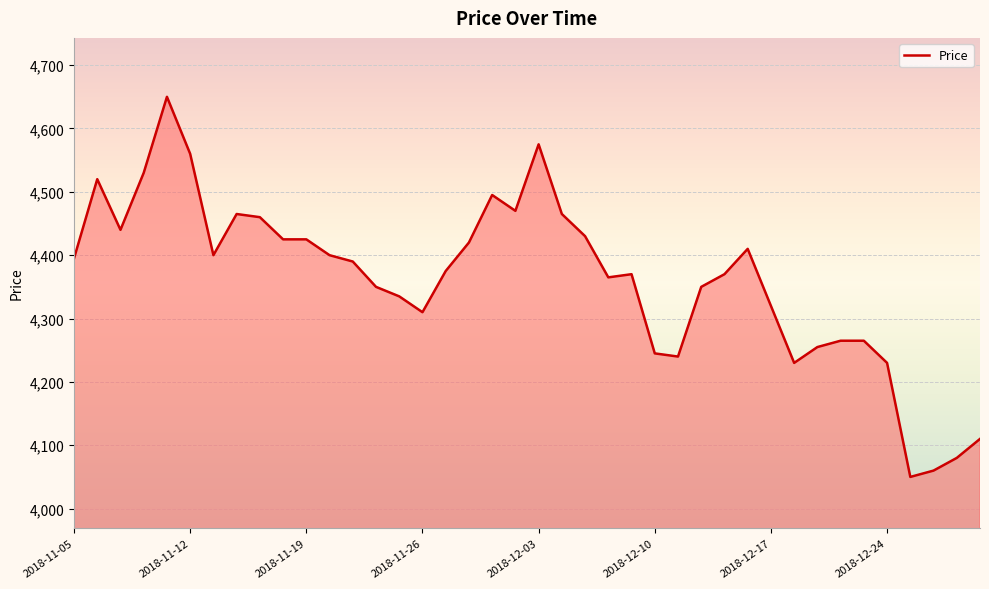

What is the sum of all values?

174500